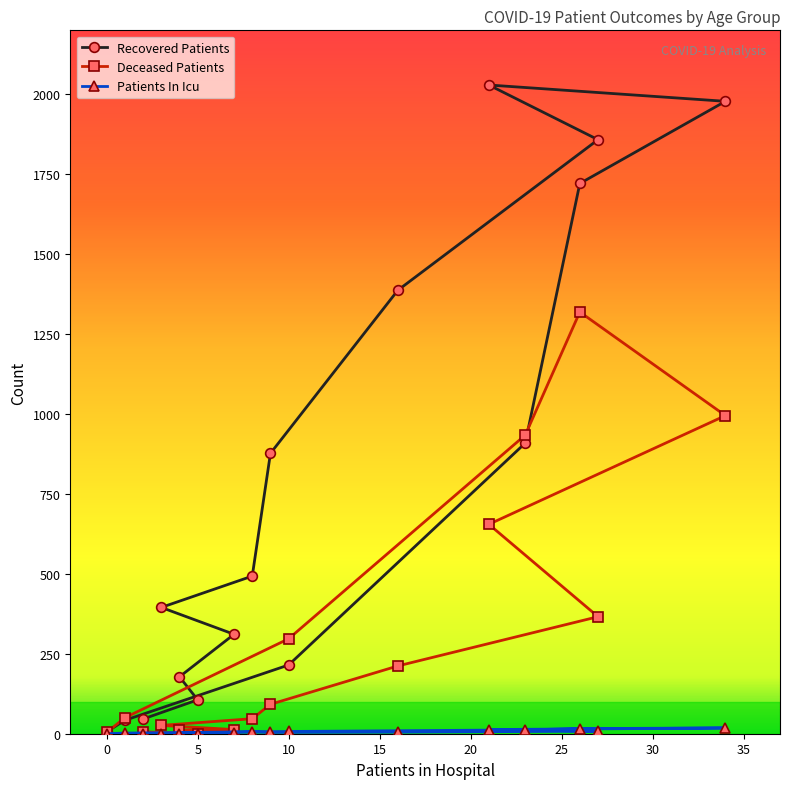

What are all the series names shown in the legend?

recovered_patients, deceased_patients, patients_in_icu